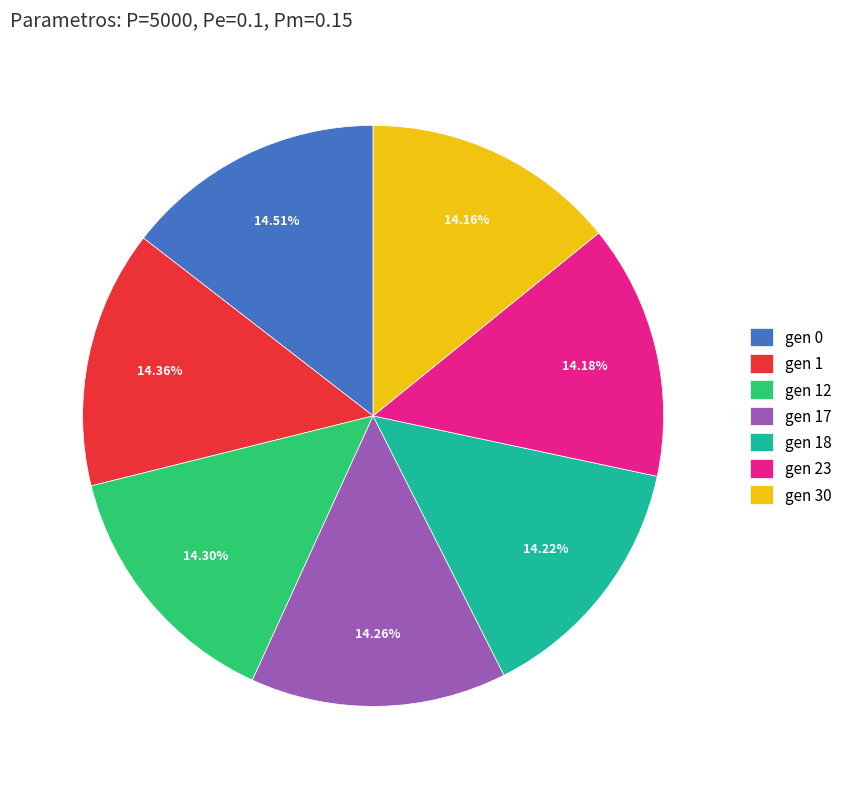

How many segments does this pie chart have?

7